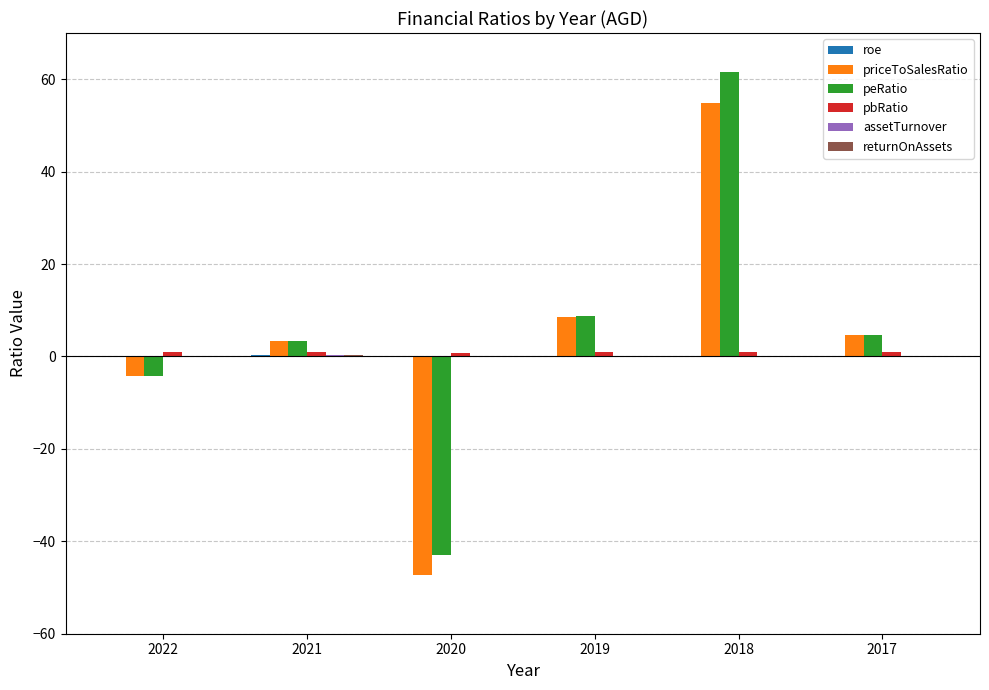

What is the approximate value of priceToSalesRatio at 2017?

4.7